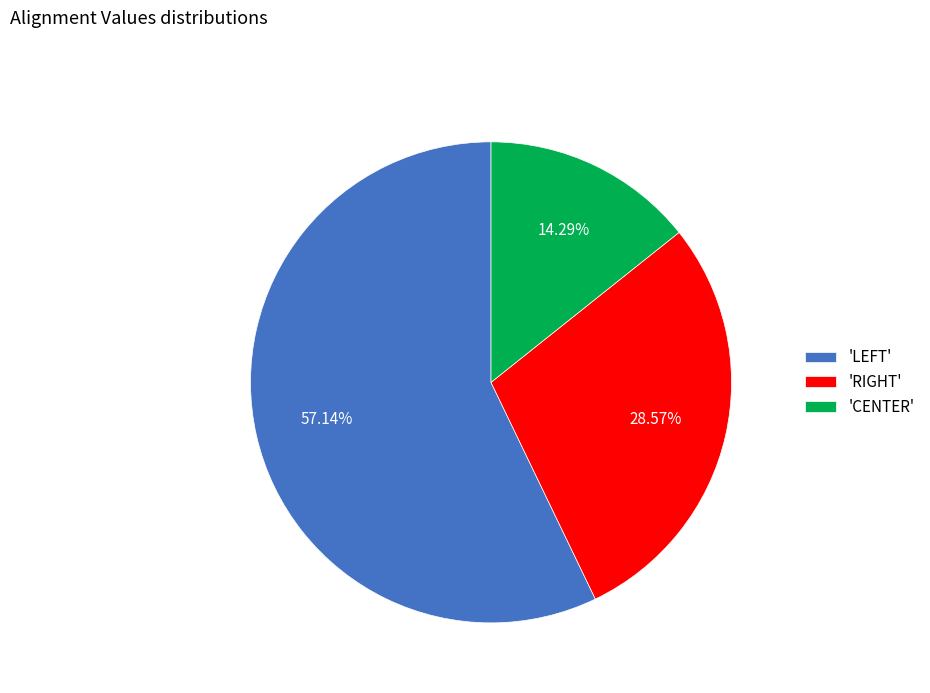

How many segments does this pie chart have?

3